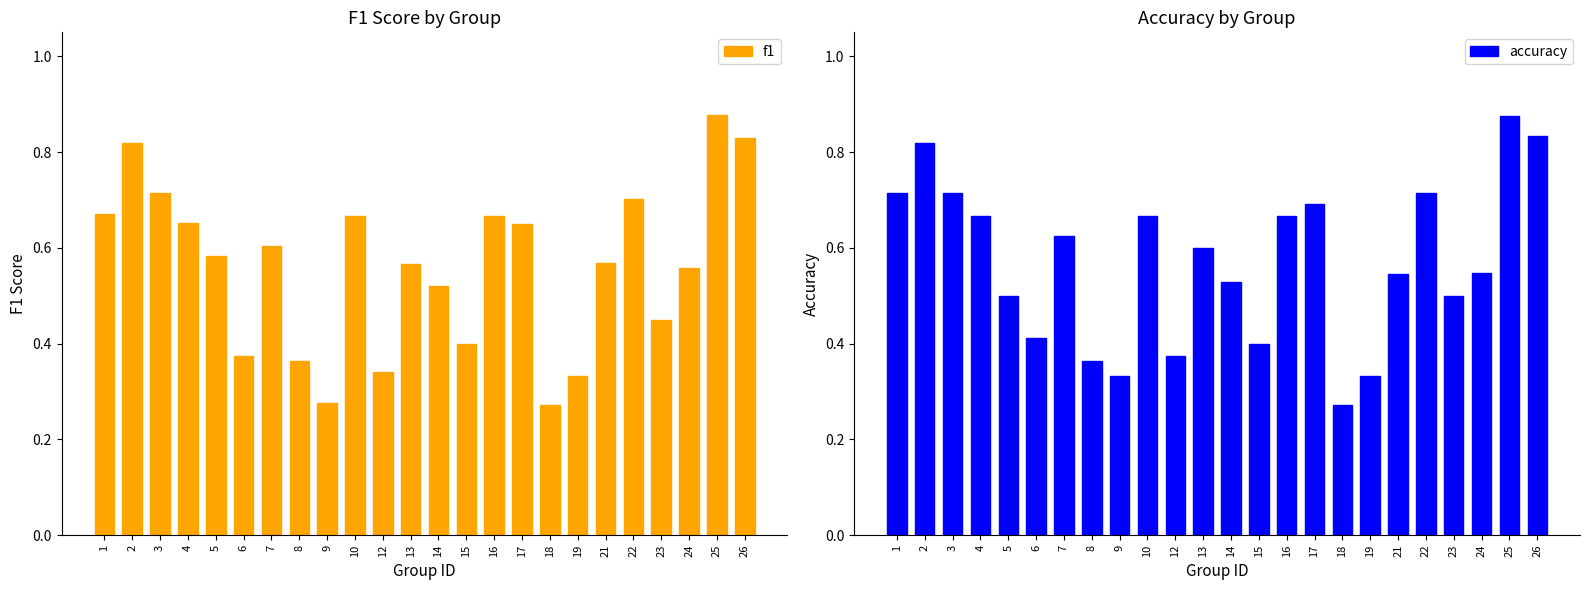

Reading left to right, transcribe all the data shown in this chart.

f1: 1=0.7	2=0.8	3=0.7	4=0.7	5=0.6	6=0.4	7=0.6	8=0.4	9=0.3	10=0.7	12=0.3	13=0.6	14=0.5	15=0.4	16=0.7	17=0.6	18=0.3	19=0.3	21=0.6	22=0.7	23=0.5	24=0.6	25=0.9	26=0.8
accuracy: 1=0.7	2=0.8	3=0.7	4=0.7	5=0.5	6=0.4	7=0.6	8=0.4	9=0.3	10=0.7	12=0.4	13=0.6	14=0.5	15=0.4	16=0.7	17=0.7	18=0.3	19=0.3	21=0.5	22=0.7	23=0.5	24=0.5	25=0.9	26=0.8